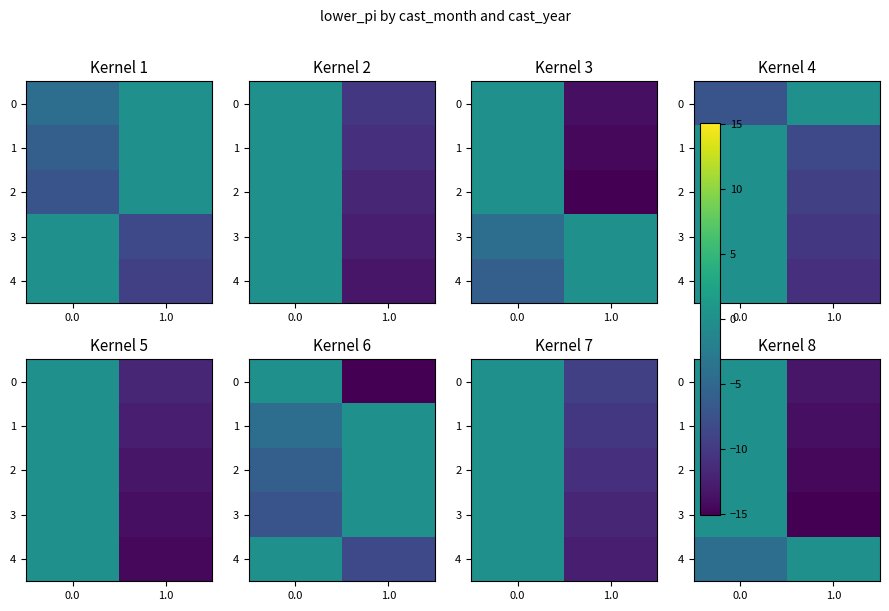

How many categories are shown in the chart?

2